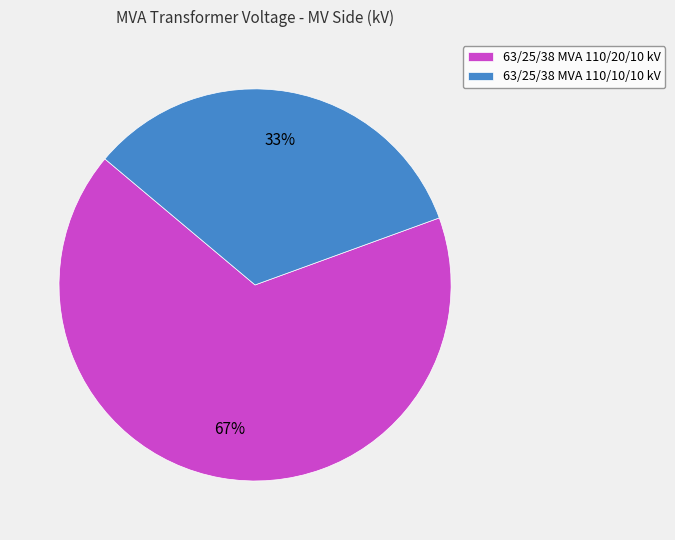

Combined, do 63/25/38 MVA 110/20/10 kV and 63/25/38 MVA 110/10/10 kV account for over 50%?

Yes